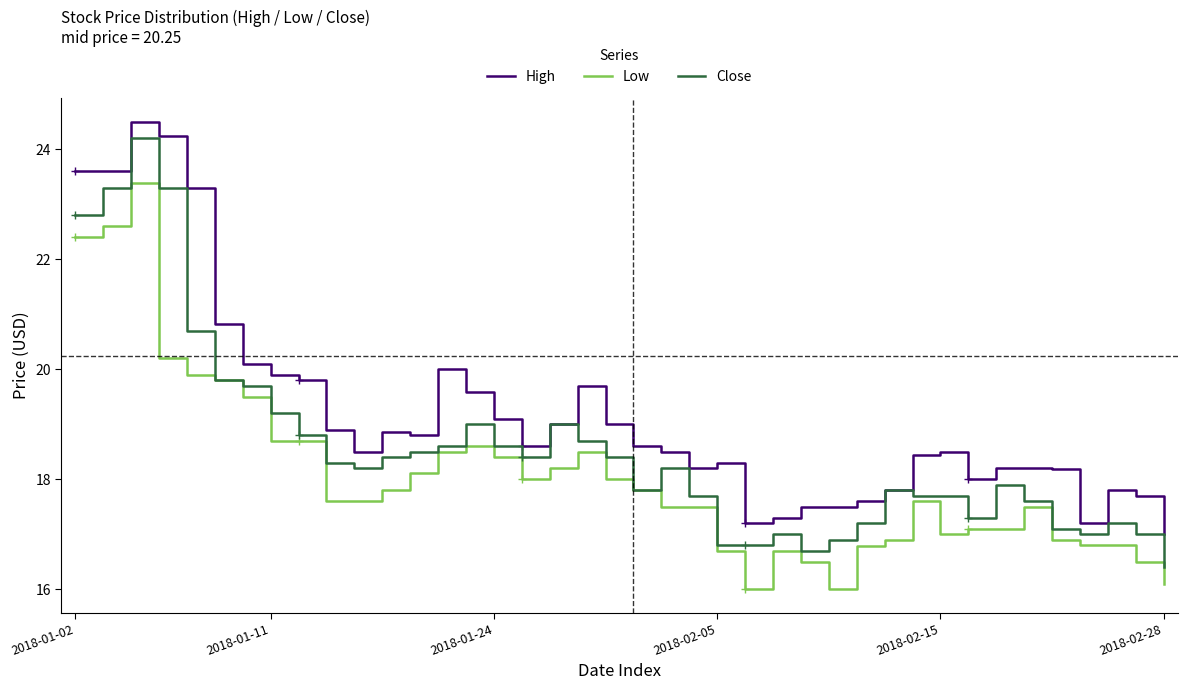

At which category does High reach its first local valley?

10